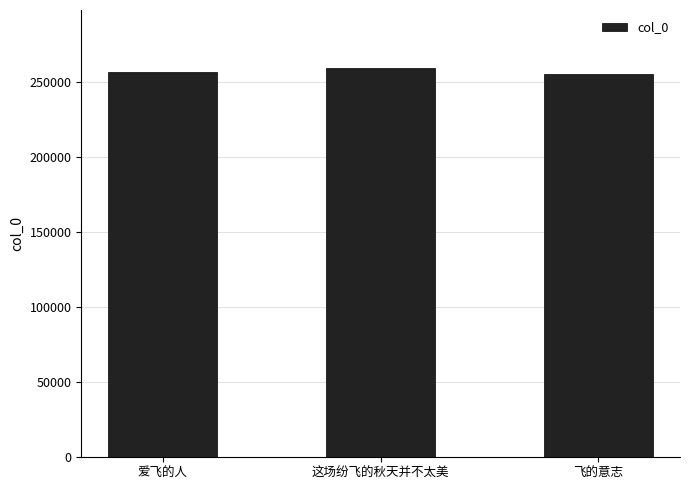

What is the change in value from 爱飞的人 to 飞的意志?

-1253